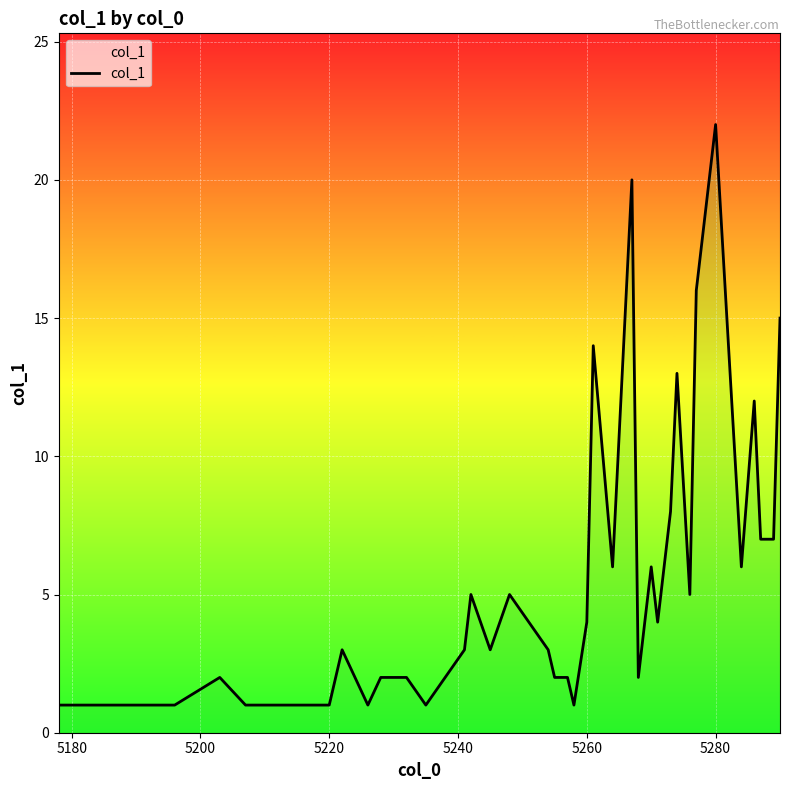

What is the greatest value displayed?

22